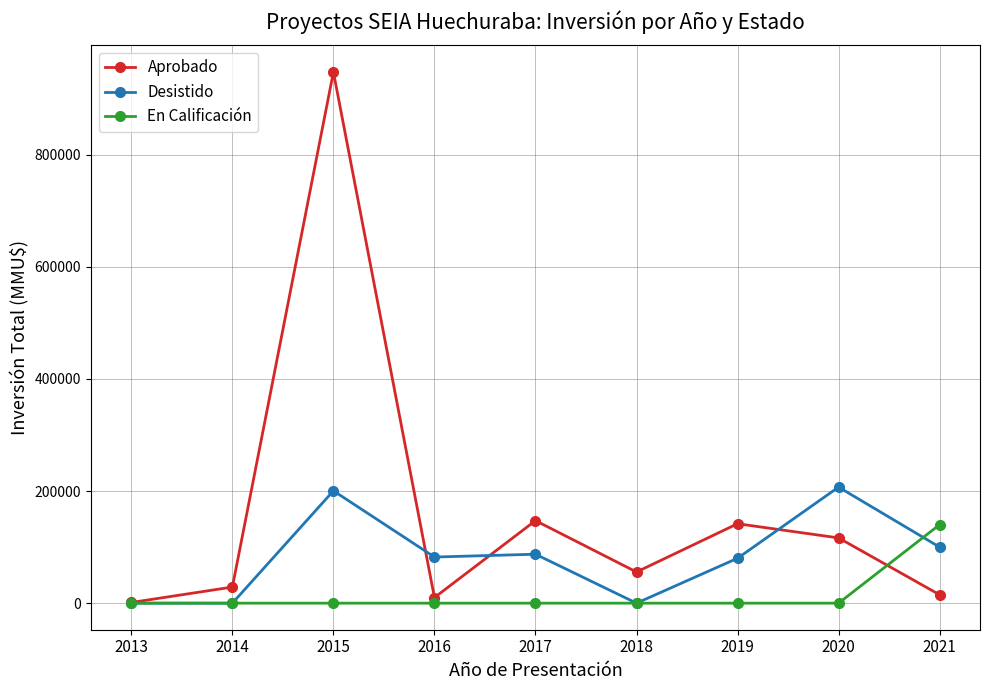

Which label corresponds to the largest value in the chart?

2015